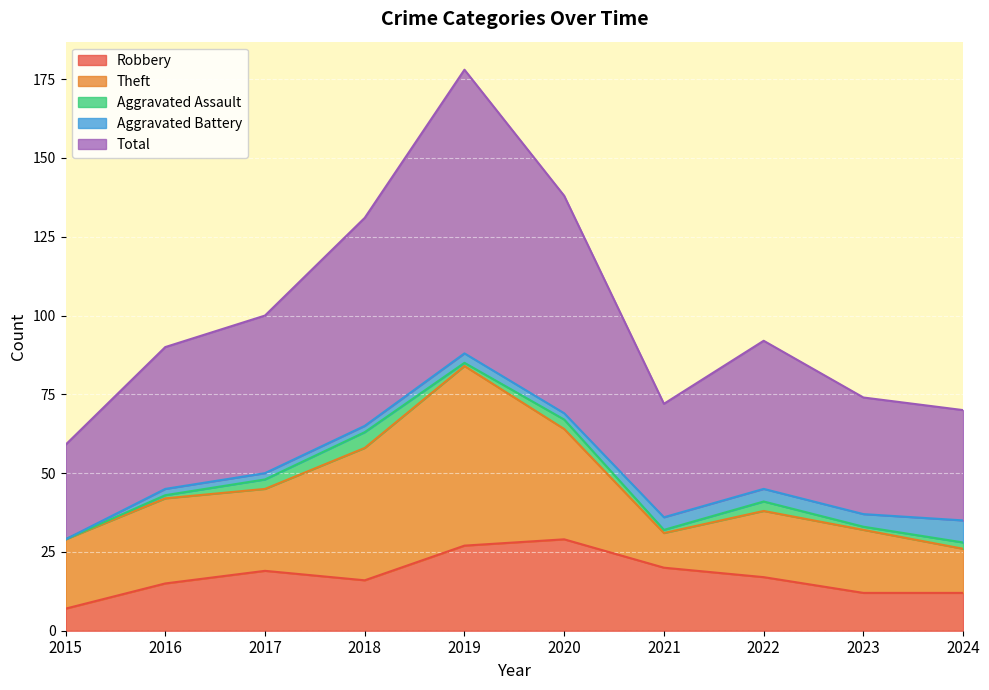

What value does the Robbery series have at 2018, to the nearest 5?

15